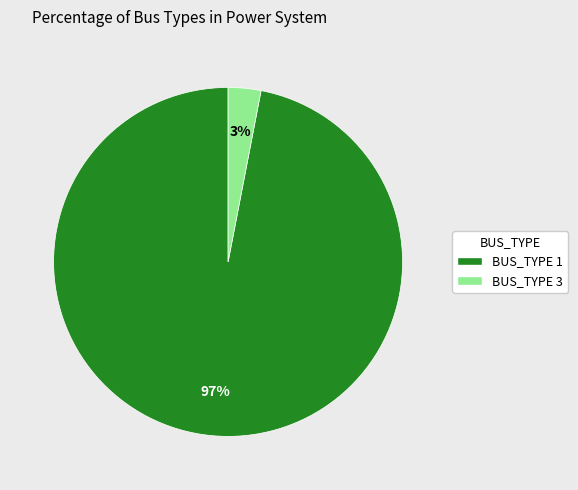

Which has a higher value, BUS_TYPE 1 or BUS_TYPE 3?

BUS_TYPE 1